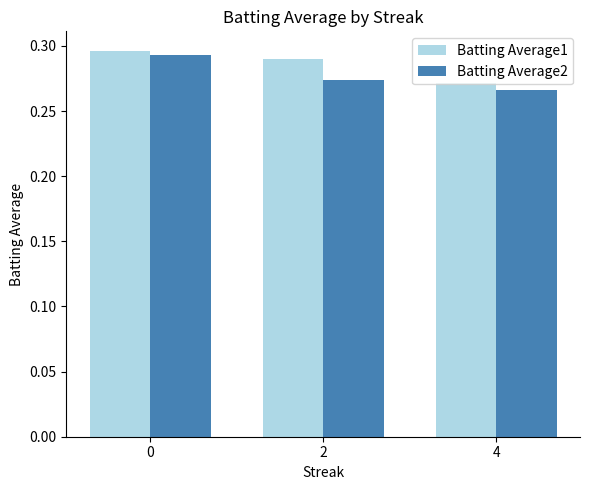

List the series in order of their overall mean, lowest first.

Batting Average2, Batting Average1